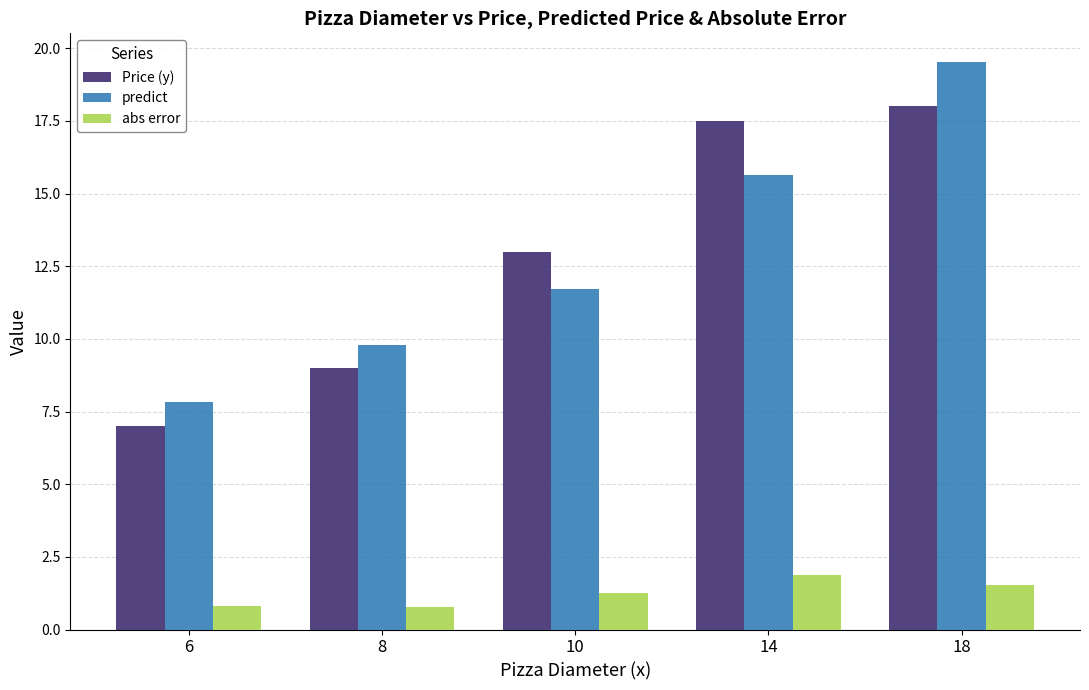

Where is Price (y) nearest to the value 12?

10